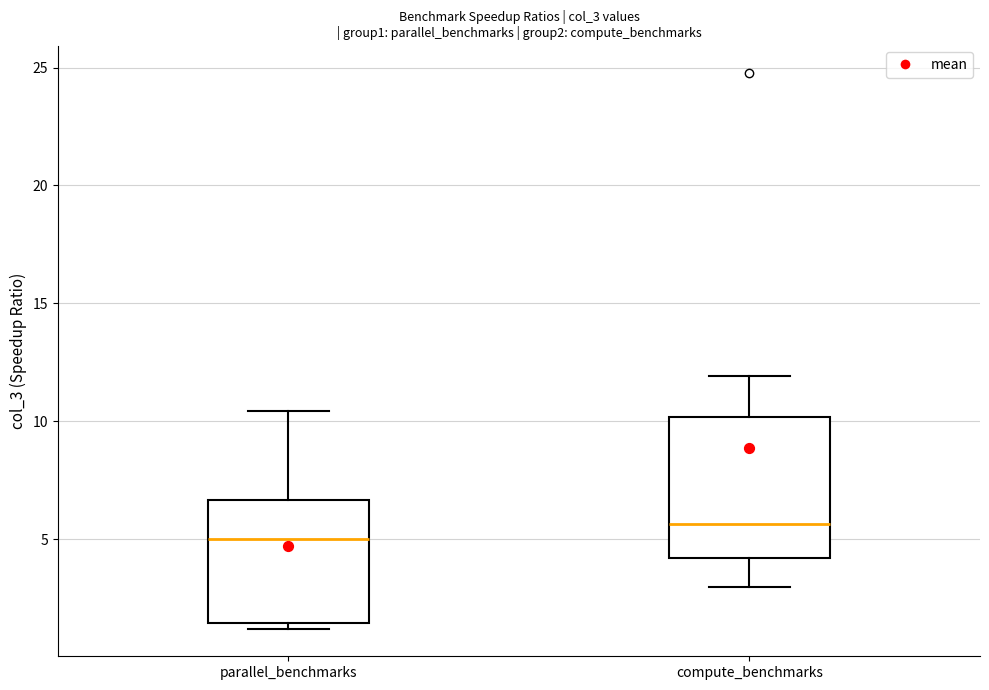

Comparing the boxes themselves (not the whiskers), which one is the tallest?

compute_benchmarks